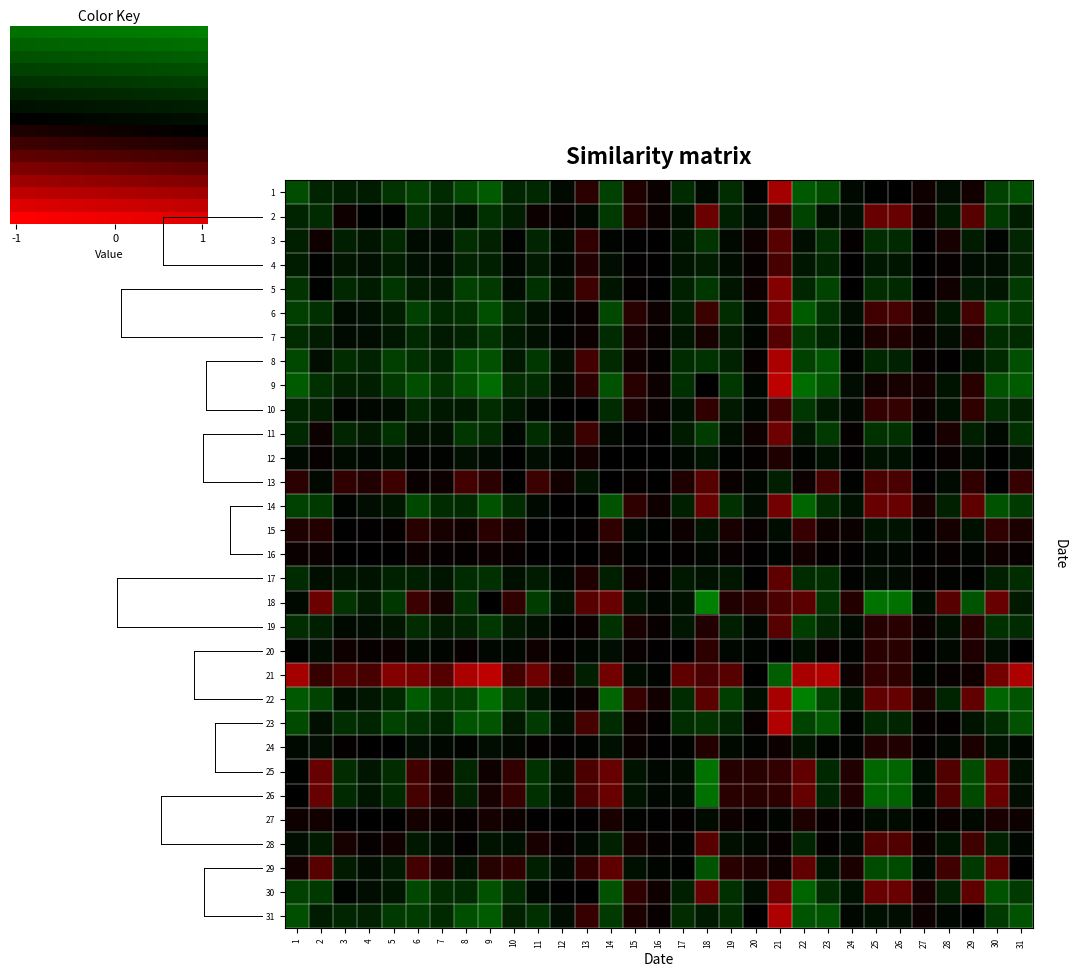

How many values in the 20 series exceed 0?

16